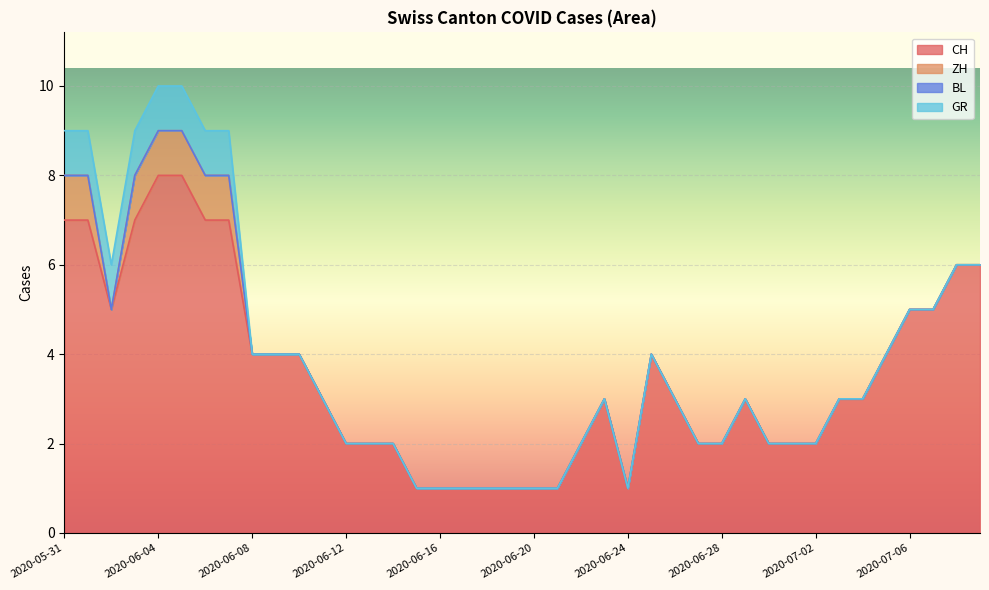

Does the chart display data point markers on the line(s)?

No